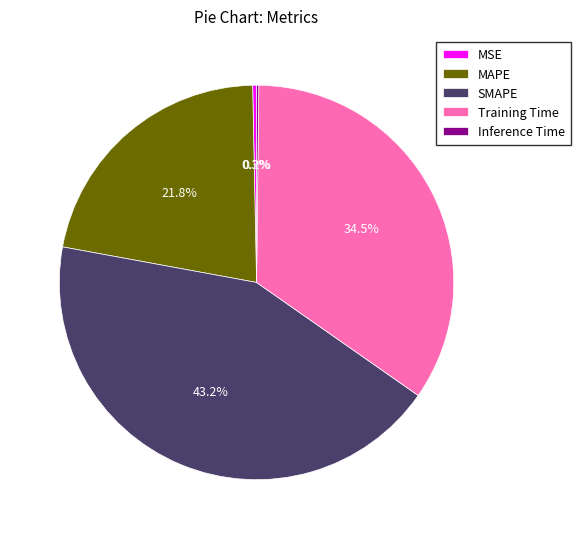

Between MSE and SMAPE, which is larger?

SMAPE